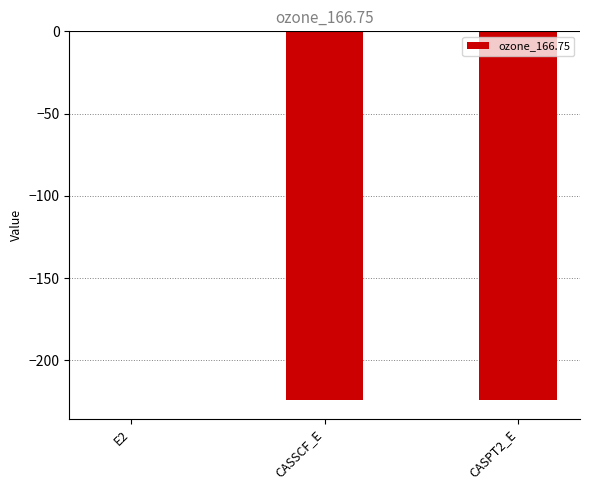

Which category has the highest value across all series?

E2